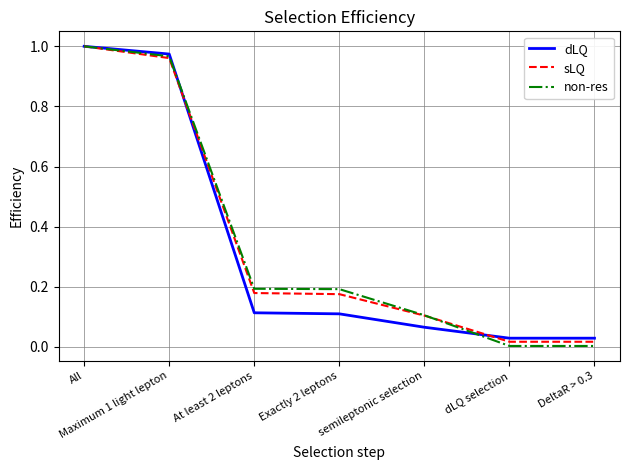

What is the total value across all series at All?

3.0